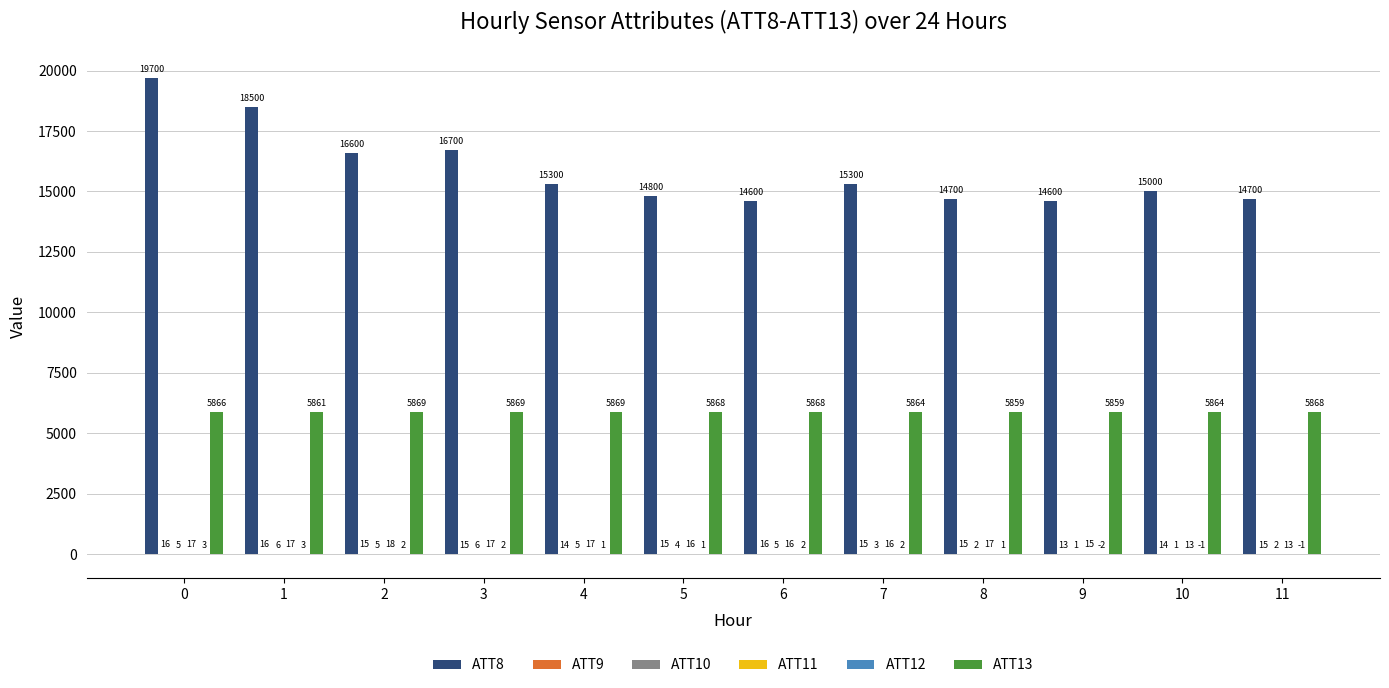

Between 1 and 8, which series saw the biggest shift?

ATT8